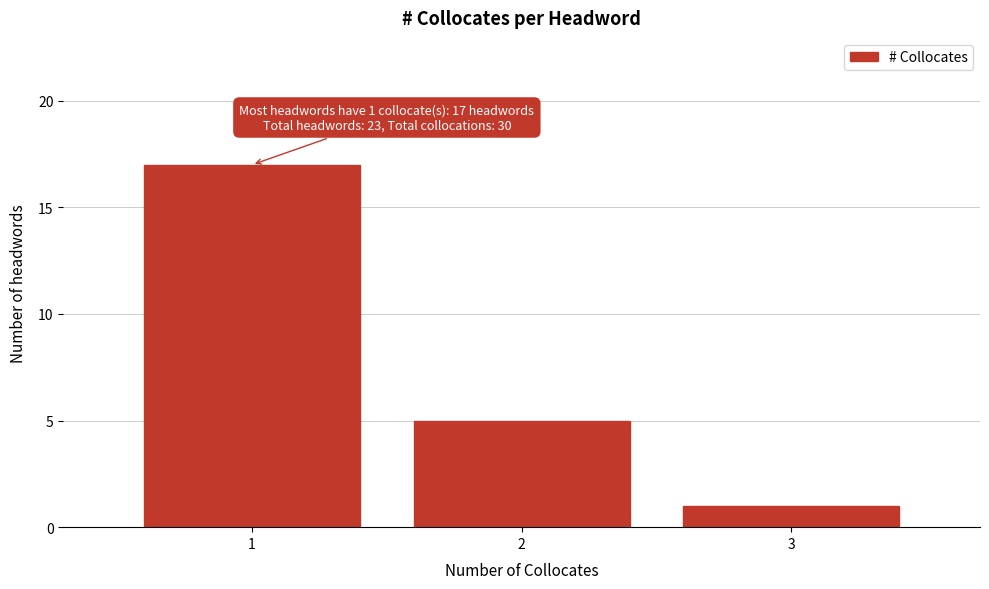

Over which range of the x-axis is the bar tallest?

0.5 to 1.5